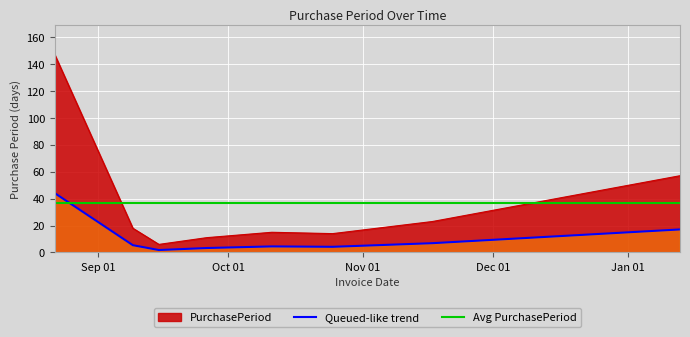

List the labels in order of value, smallest first.

2016-09-15, 2016-09-26, 2016-10-25, 2016-10-11, 2016-09-09, 2016-11-17, 2017-01-13, 2016-08-22